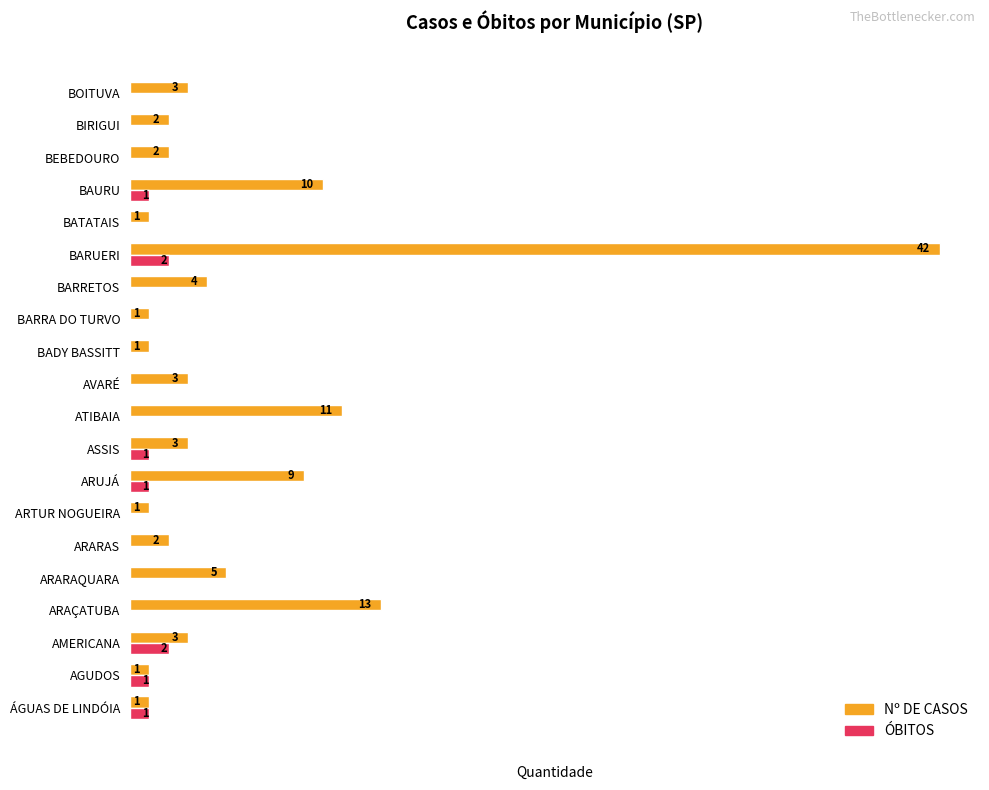

At which label does Nº DE CASOS reach its peak?

BARUERI